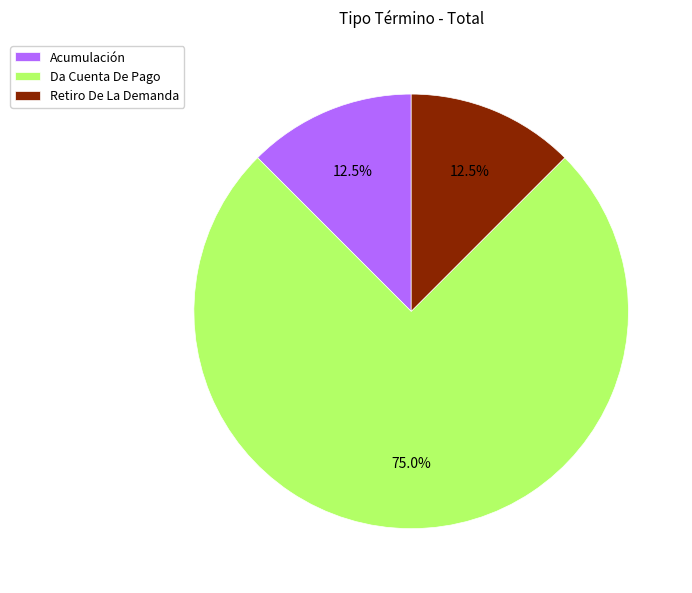

What percentage is NOT represented by Da Cuenta De Pago?

25.0%